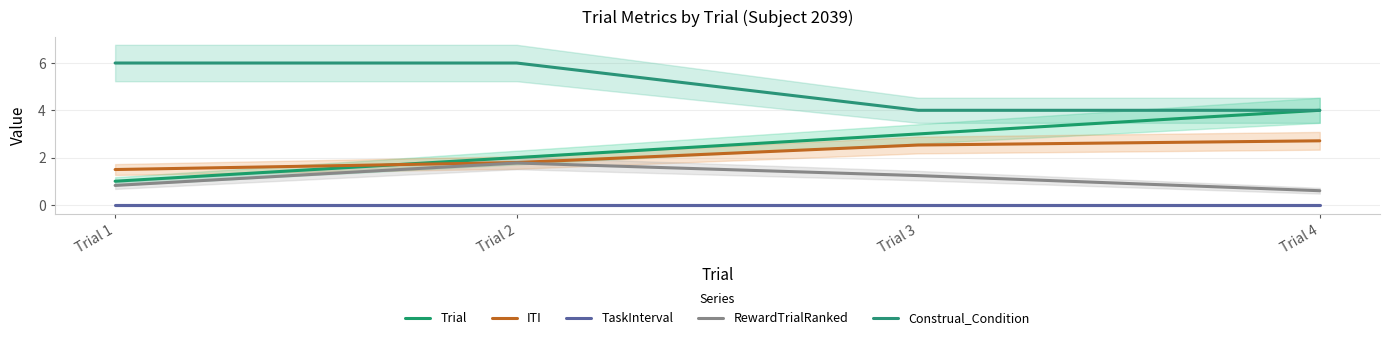

How many series are shown in this chart?

5